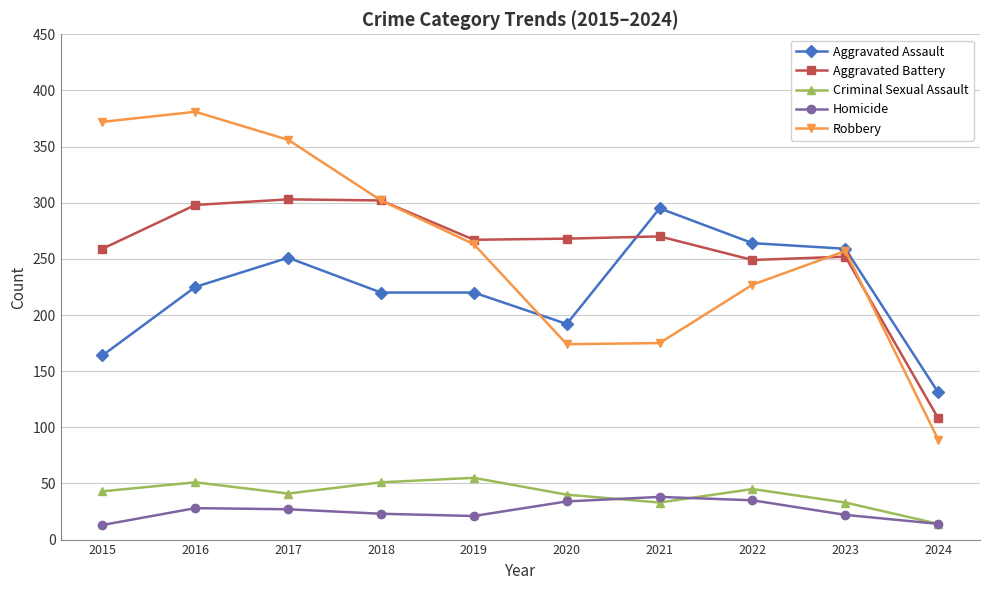

True or false: Homicide and Aggravated Battery intersect in this chart.

False